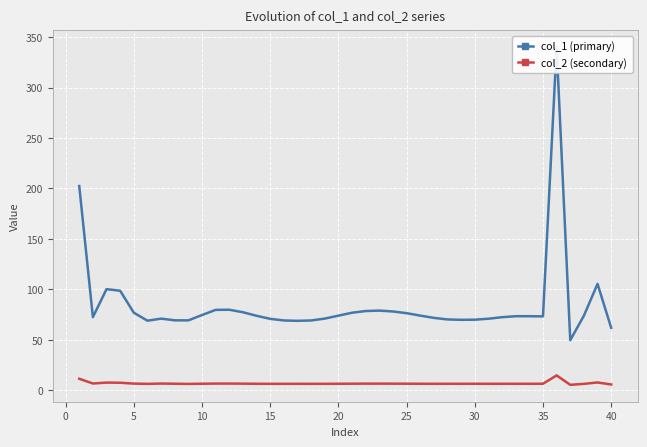

True or false: col_2 (secondary) has a value of 6.6 at 10.

True